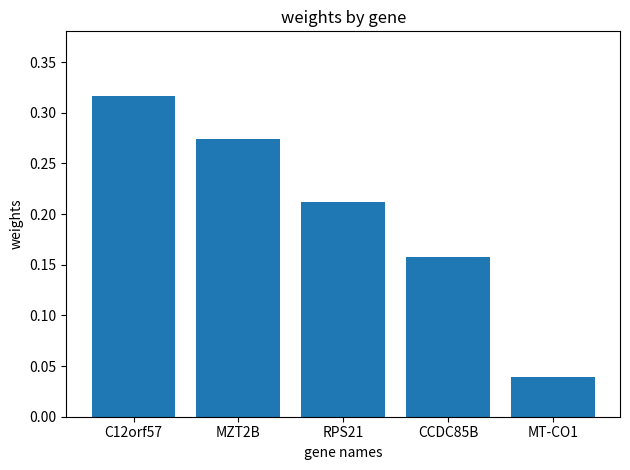

The chart shows a value of 0.2 at MZT2B. True or false?

False